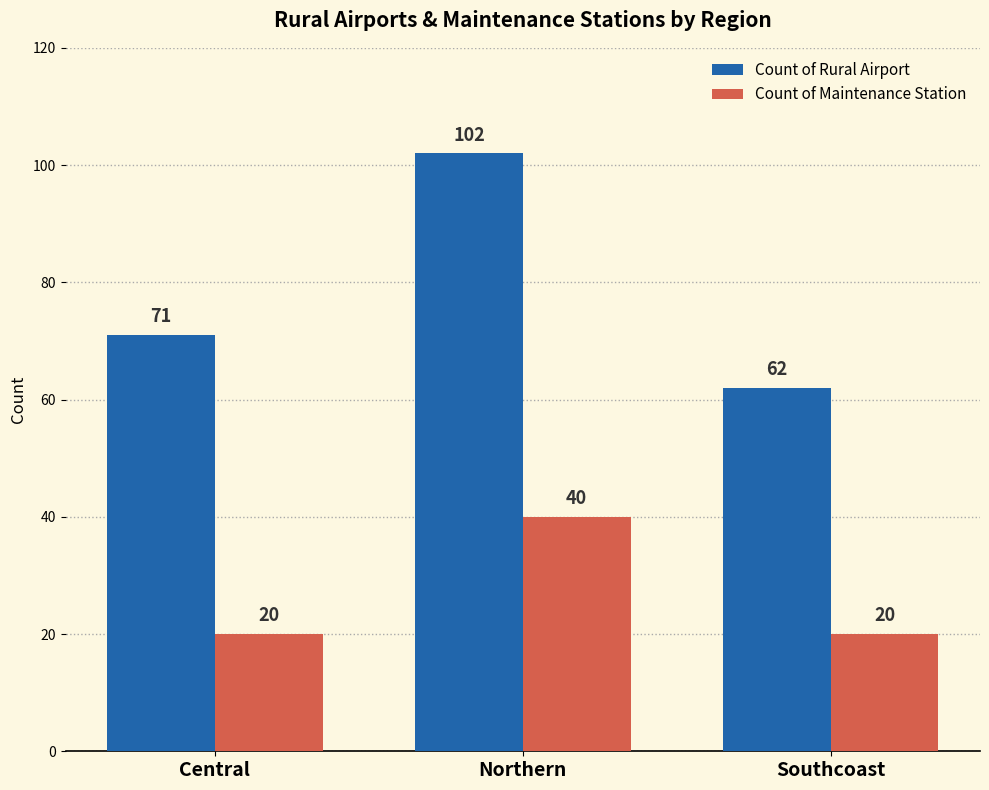

How many series are shown in this chart?

2